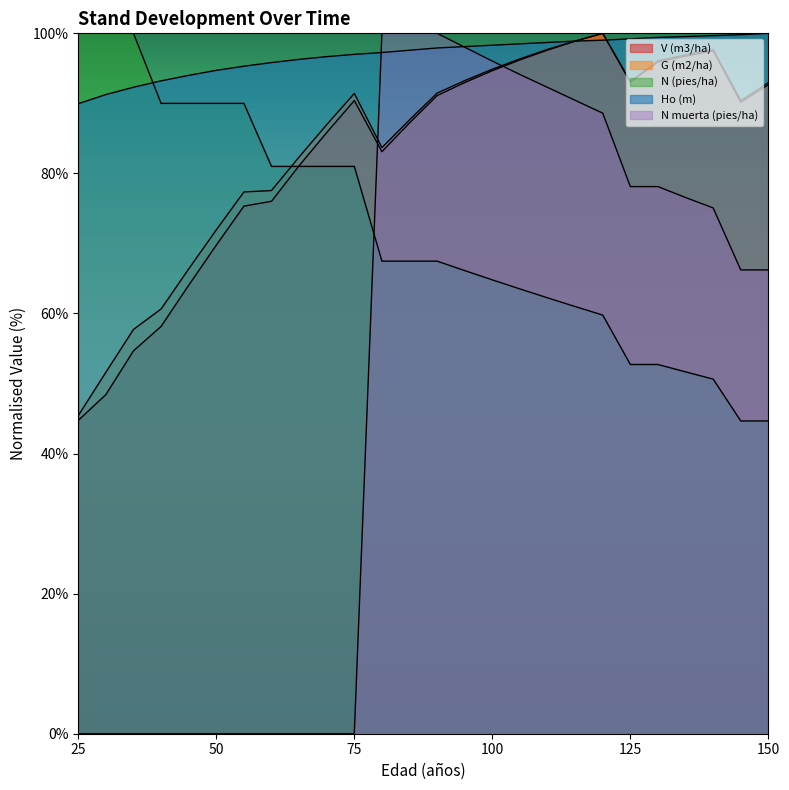

Which series has the largest range (max minus min)?

N muerta (pies/ha)